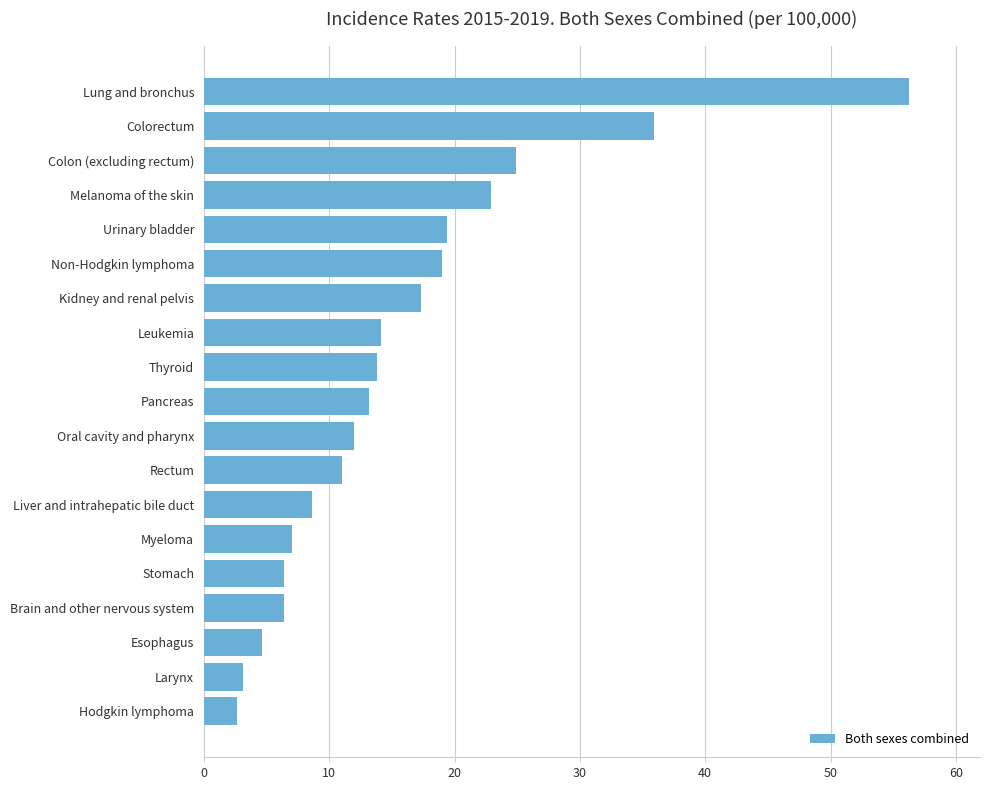

What is the difference between the second highest and second lowest values?

32.8